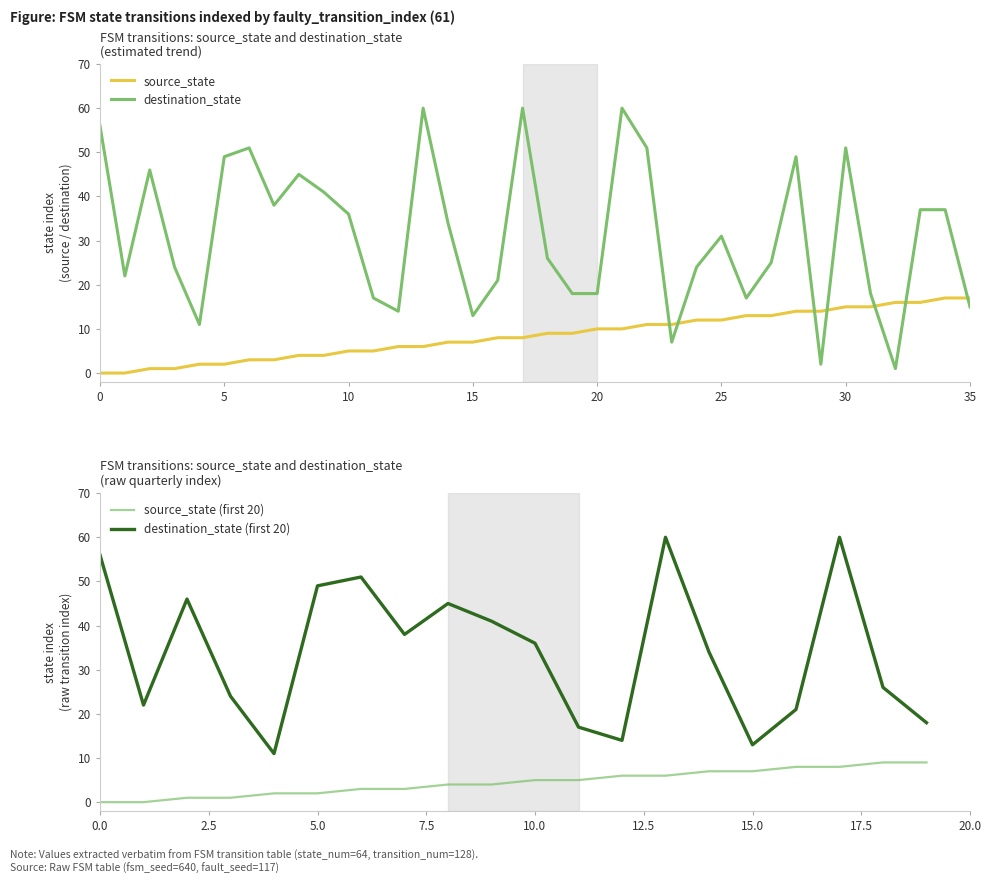

Where do destination_state and source_state first cross each other?

22 and 23